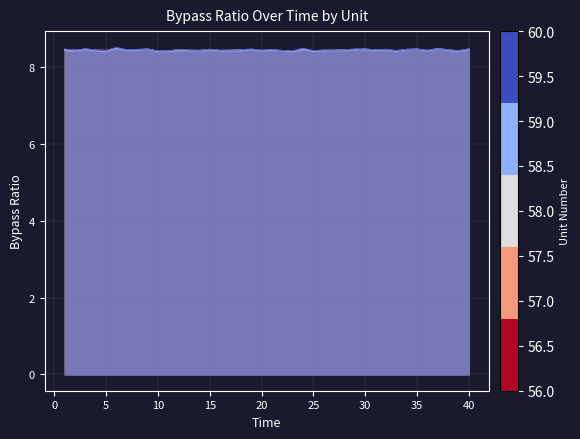

What is the maximum value shown in the chart?

8.5